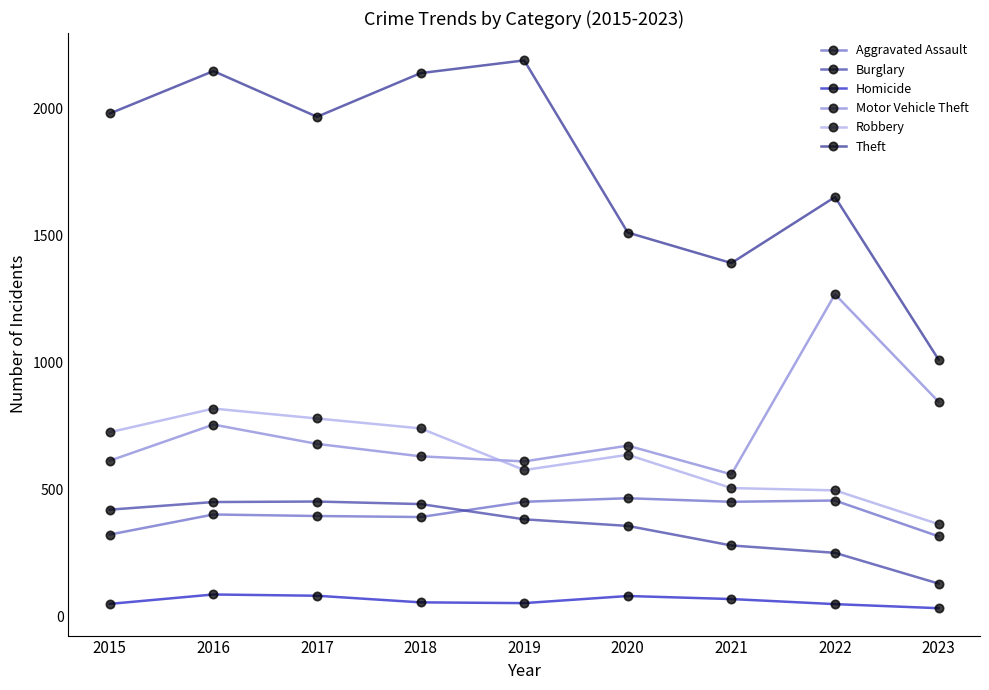

What is the value of the Burglary point at the 1st from the left?

421